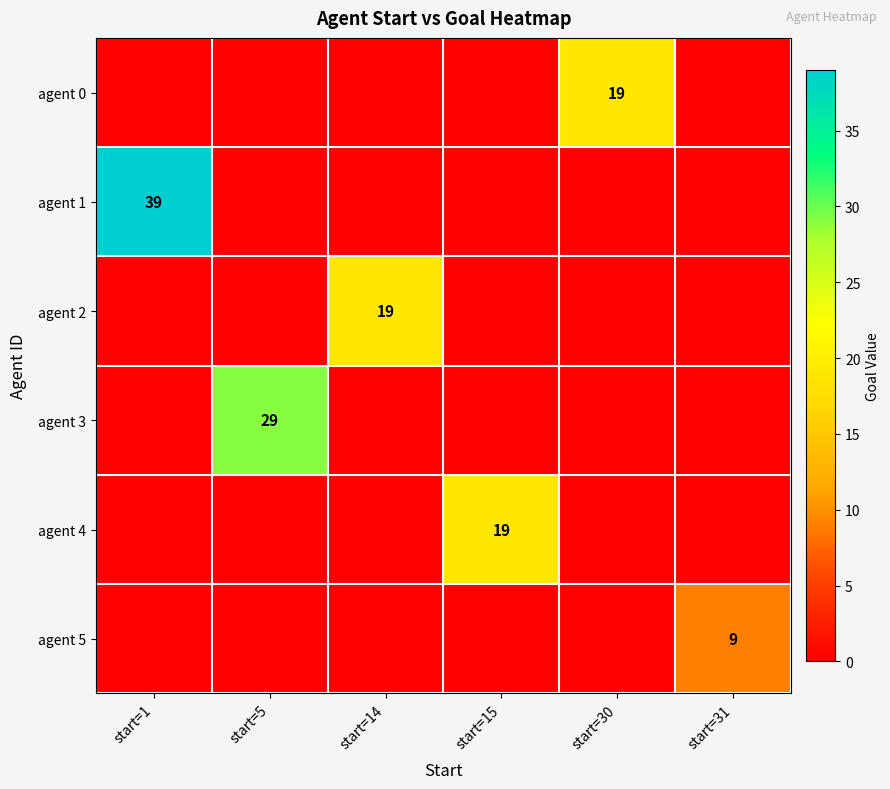

True or false: agent 3 has a value of 29 at start=5.

True